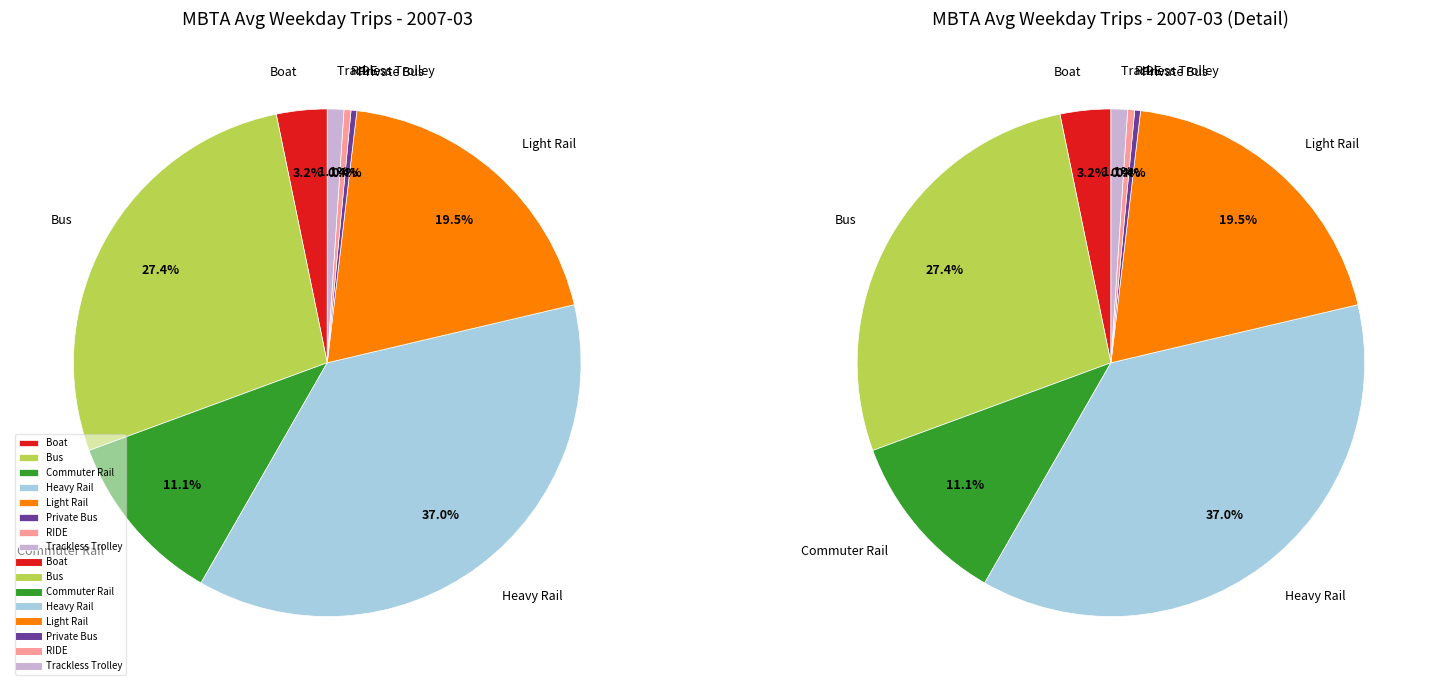

Does Boat represent more than half of the total?

No